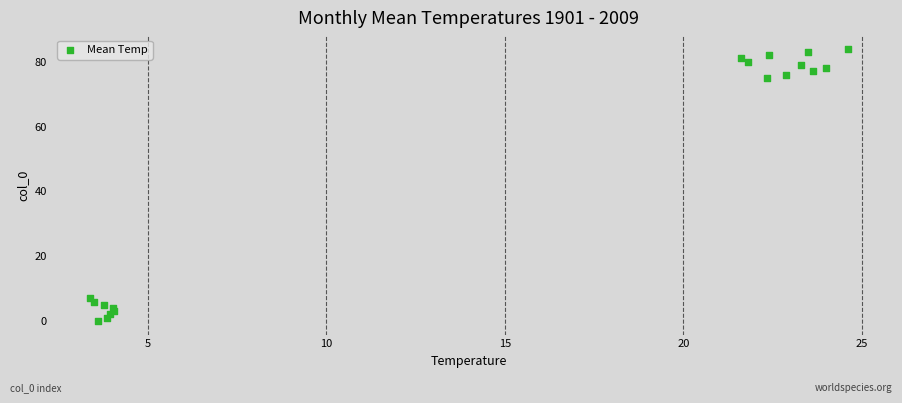

What is the range of Y values (max minus min)?

84